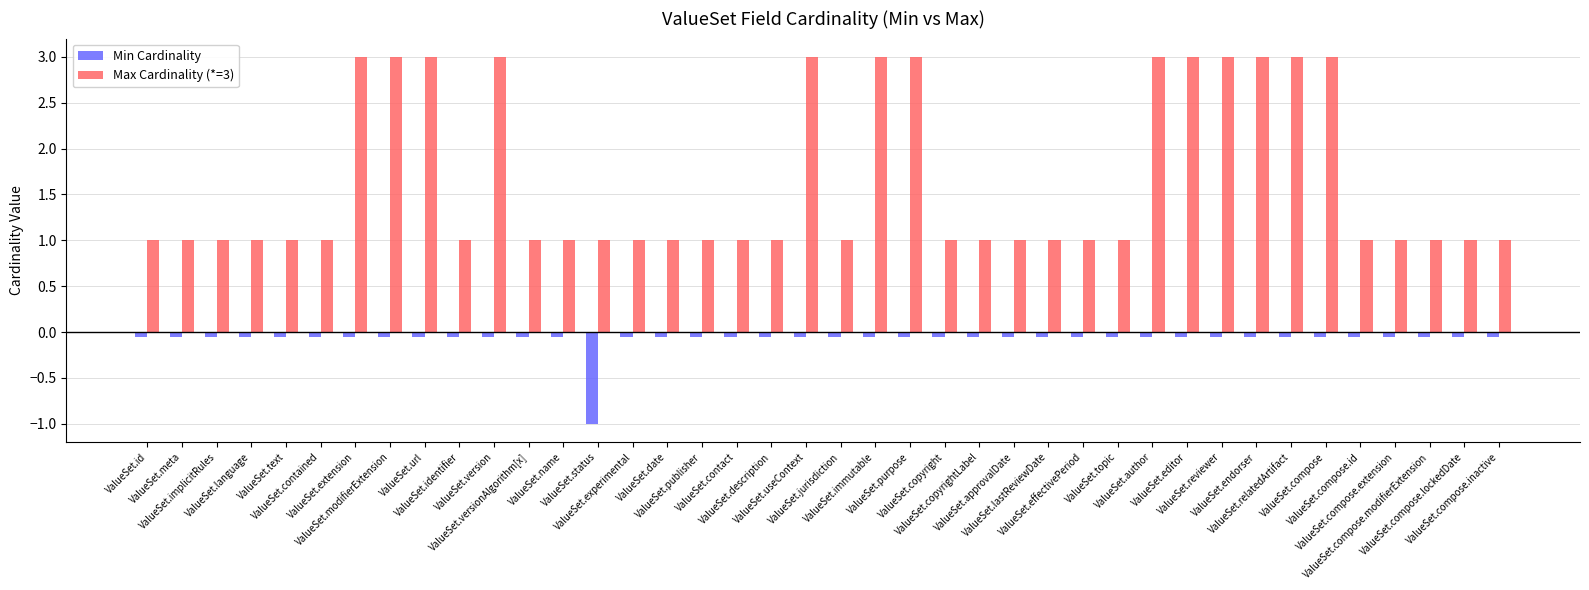

What is the label of the 32nd bar from the left?

ValueSet.reviewer